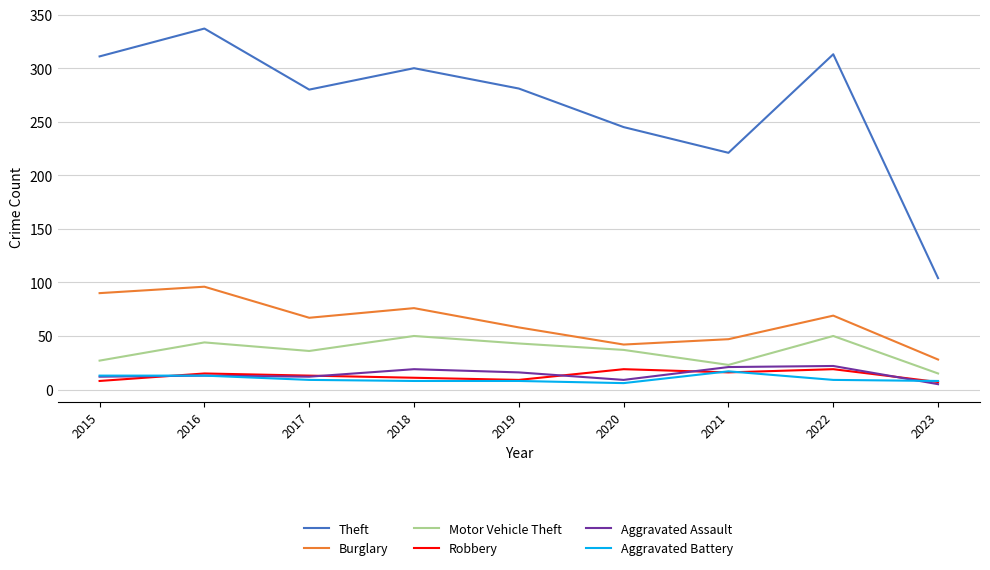

True or false: Aggravated Battery and Motor Vehicle Theft cross at least once.

False